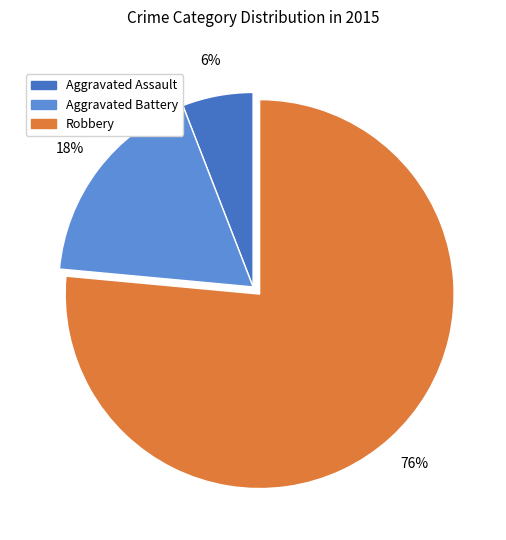

To the nearest percent, what is the average slice percentage?

33%